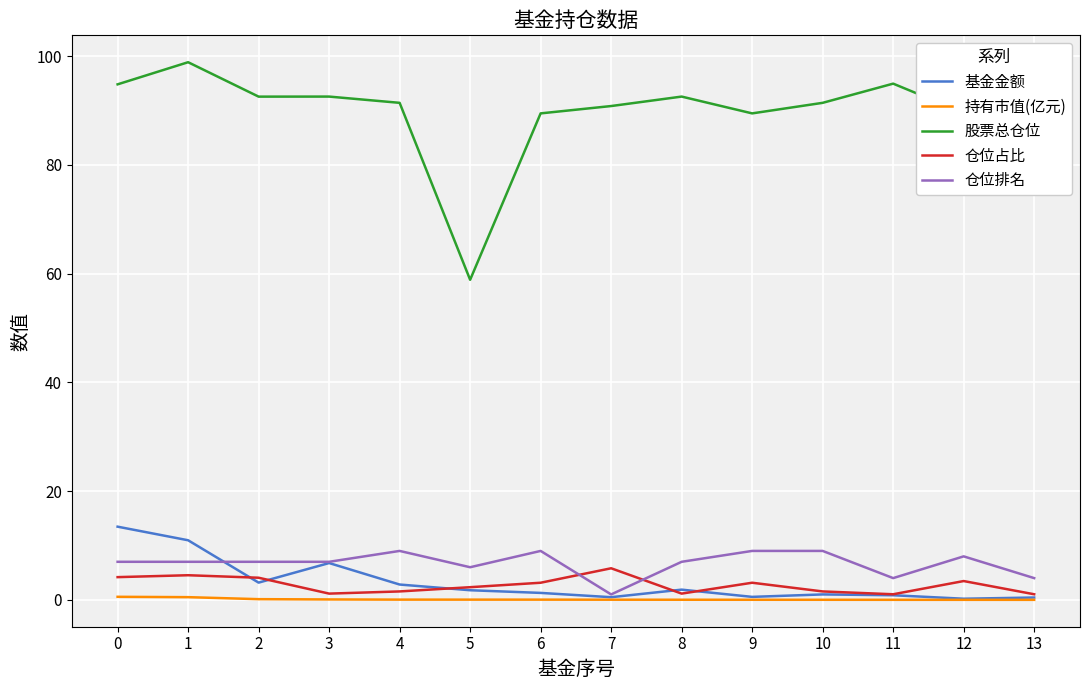

At how many categories does at least one series exceed 17?

14